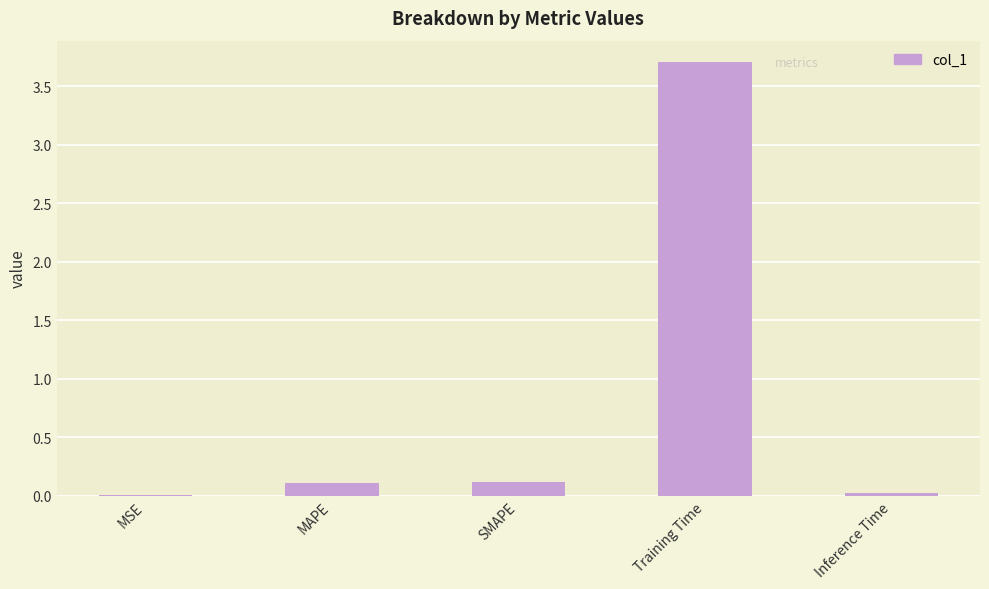

The chart shows a value of 2.6 at Training Time. True or false?

False